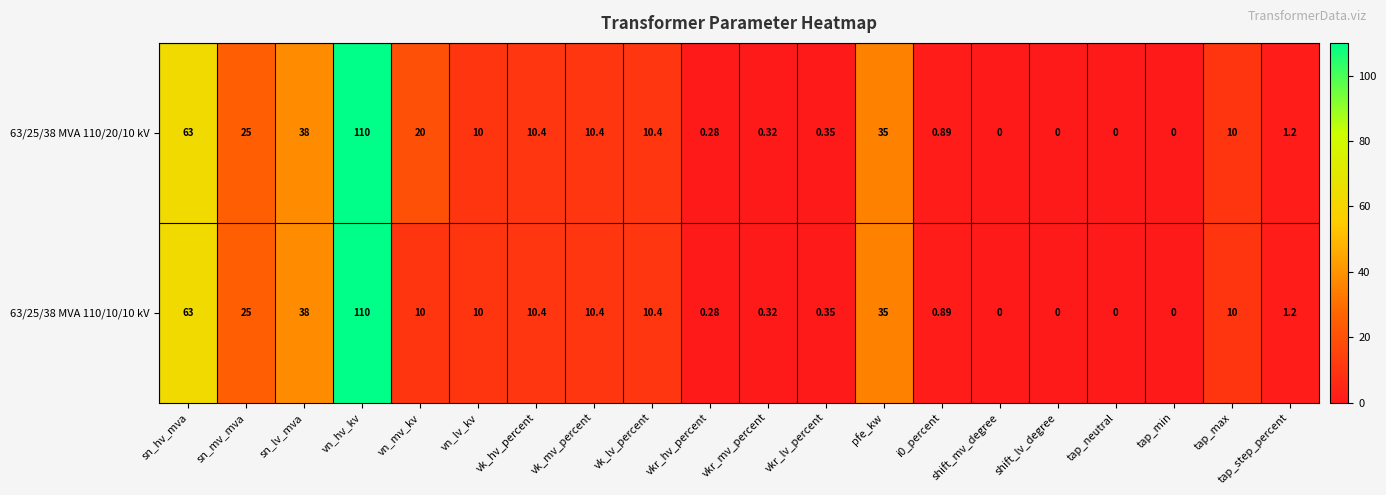

Which category has the highest value across all series?

vn_hv_kv